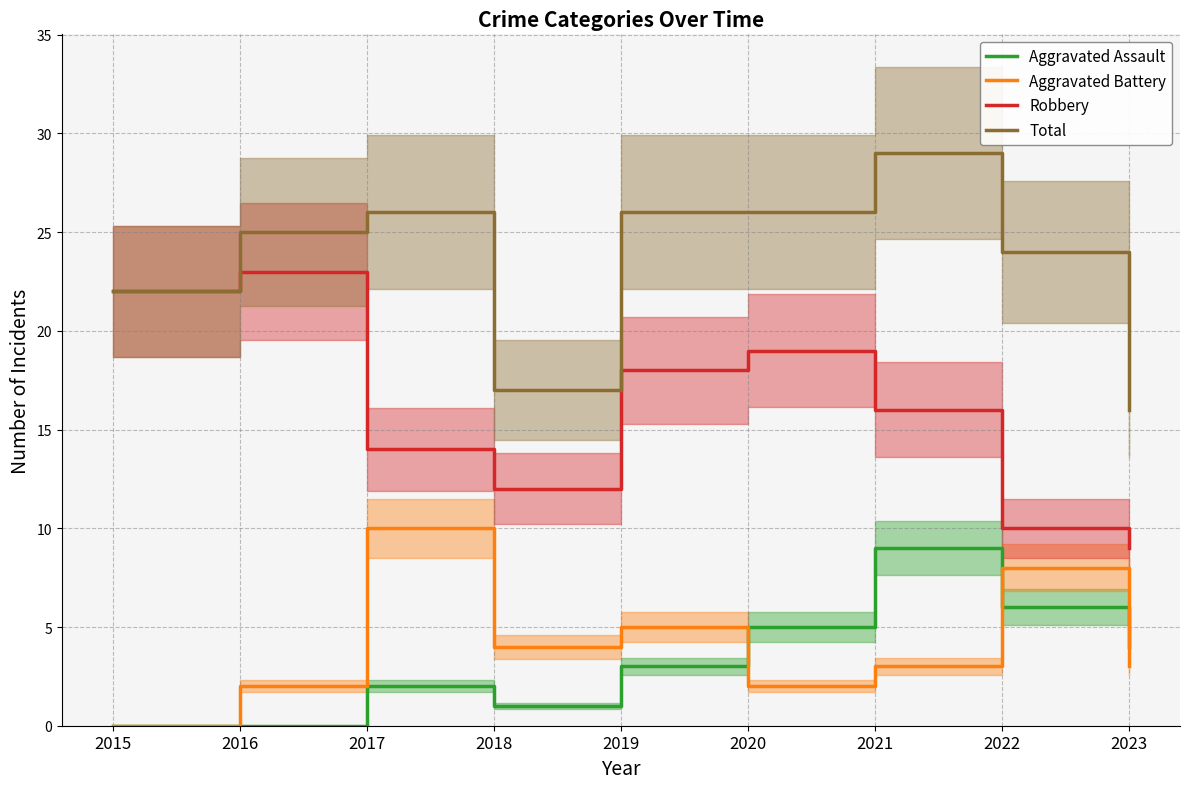

At which category is the sum across all series the highest?

2021